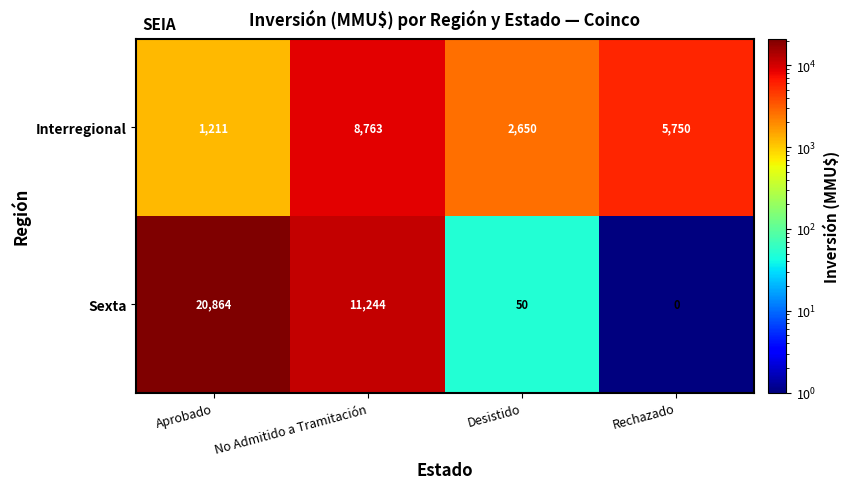

The Sexta series shows 11244 at No Admitido a Tramitación. True or false?

True